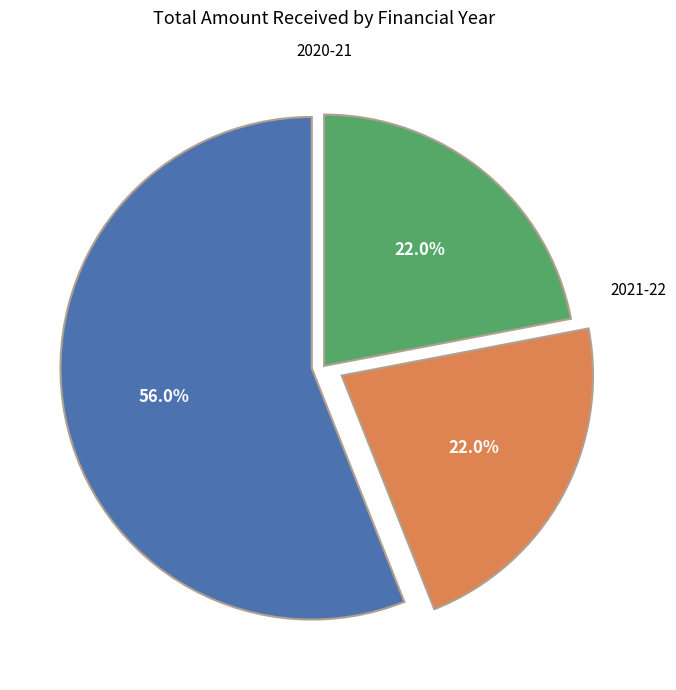

How many segments does this pie chart have?

3